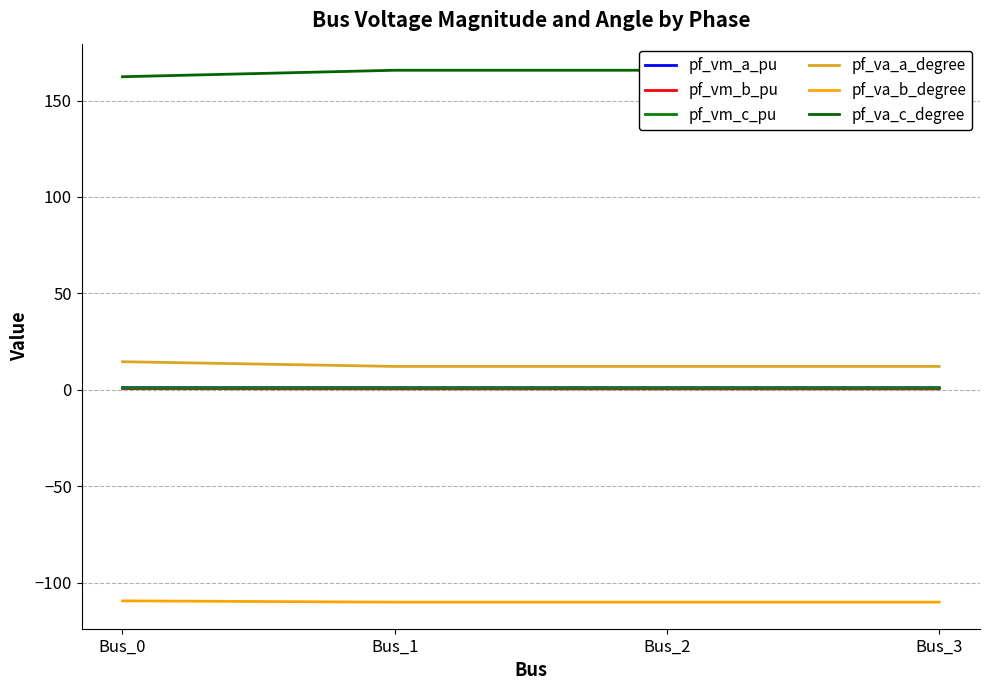

True or false: pf_va_b_degree has a value of -52.7 at Bus_2.

False